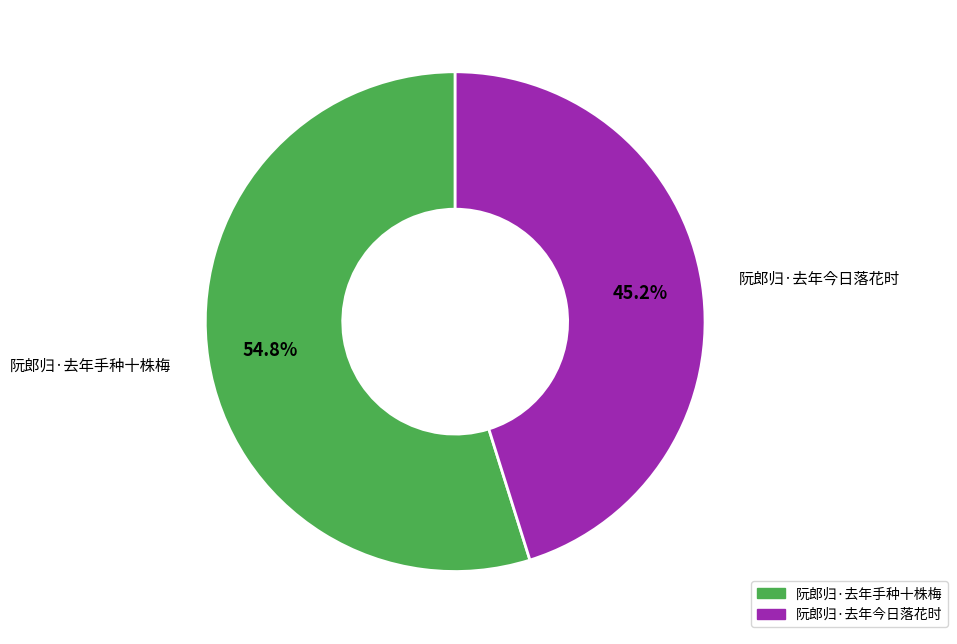

What percentage is the 阮郎归·去年手种十株梅 slice, to the nearest percent?

55%